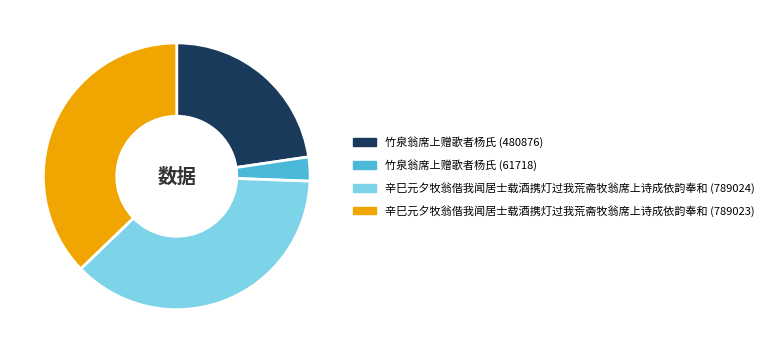

Which has a higher value, 辛巳元夕牧翁偕我闻居士载酒携灯过我荒斋牧翁席上诗成依韵奉和 (789023) or 竹泉翁席上赠歌者杨氏 (61718)?

辛巳元夕牧翁偕我闻居士载酒携灯过我荒斋牧翁席上诗成依韵奉和 (789023)